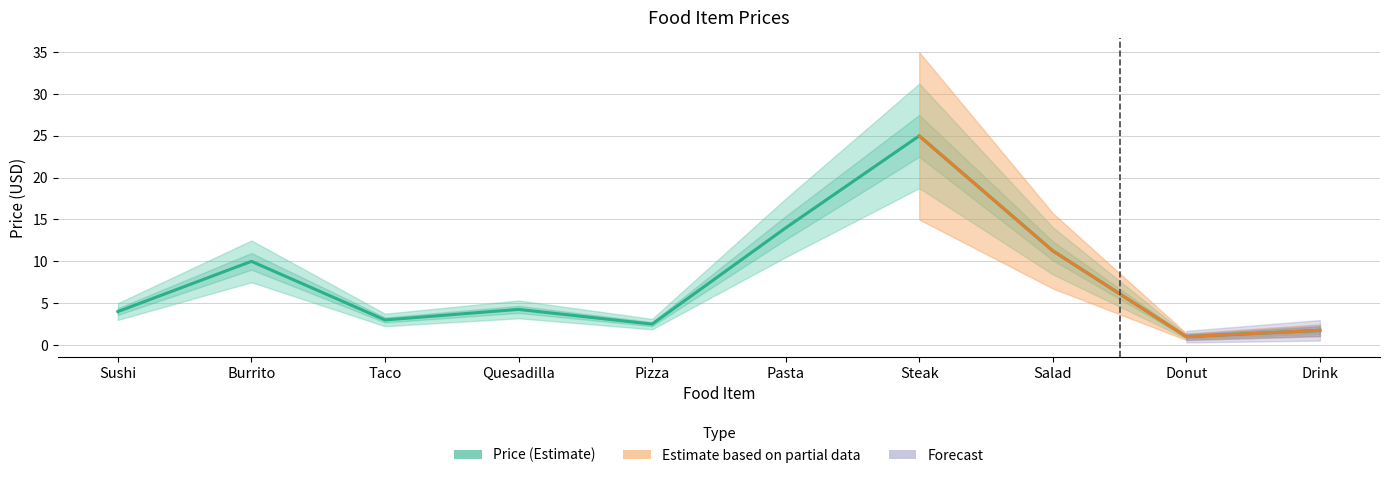

At which label is the value closest to 12?

Salad